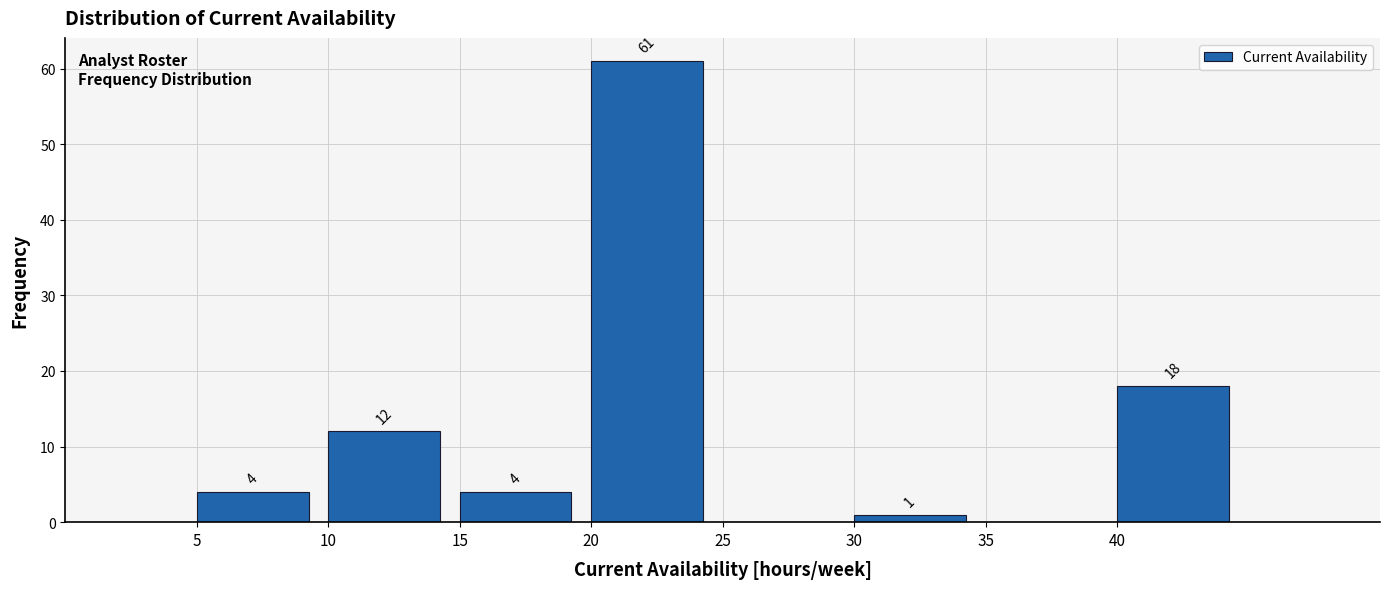

Over which range of the x-axis is the bar tallest?

20 to 25